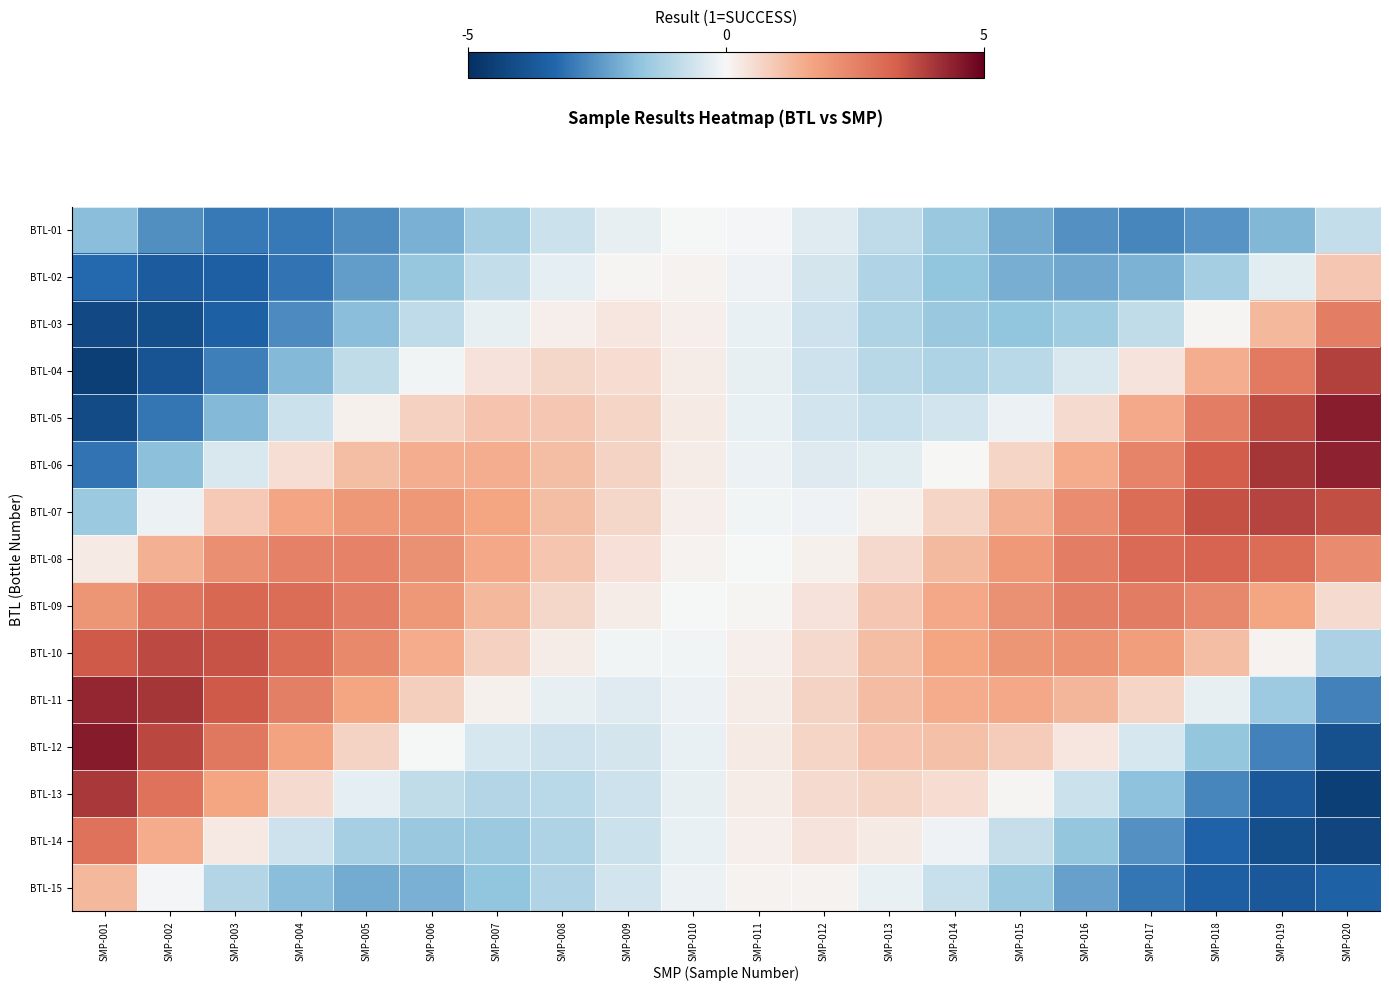

List the series in order of their peak value, lowest first.

BTL-01, BTL-02, BTL-15, BTL-03, BTL-14, BTL-09, BTL-08, BTL-10, BTL-07, BTL-04, BTL-13, BTL-11, BTL-06, BTL-05, BTL-12